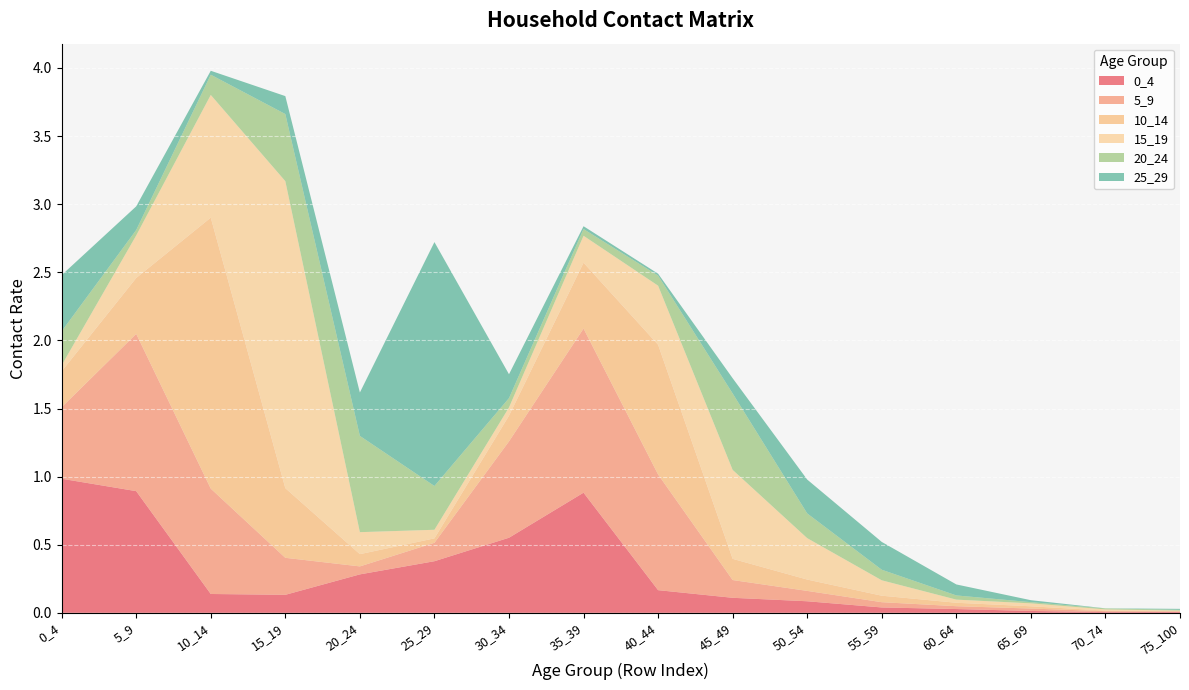

Reading right to left, list all the values displayed in this chart.

0_4: 0.0	0.0	0.0	0.0	0.0	0.1	0.1	0.2	0.9	0.6	0.4	0.3	0.1	0.1	0.9	1.0
5_9: 0.0	0.0	0.0	0.0	0.0	0.1	0.1	0.8	1.2	0.7	0.1	0.1	0.3	0.8	1.2	0.5
10_14: 0.0	0.0	0.0	0.0	0.0	0.1	0.2	1.0	0.5	0.2	0.0	0.1	0.5	2.0	0.4	0.3
15_19: 0.0	0.0	0.0	0.0	0.1	0.3	0.7	0.4	0.2	0.1	0.1	0.2	2.3	0.9	0.3	0.0
20_24: 0.0	0.0	0.0	0.0	0.1	0.2	0.6	0.1	0.0	0.1	0.3	0.7	0.5	0.1	0.0	0.2
25_29: 0.0	0.0	0.0	0.1	0.2	0.2	0.1	0.0	0.0	0.2	1.8	0.3	0.1	0.0	0.2	0.4